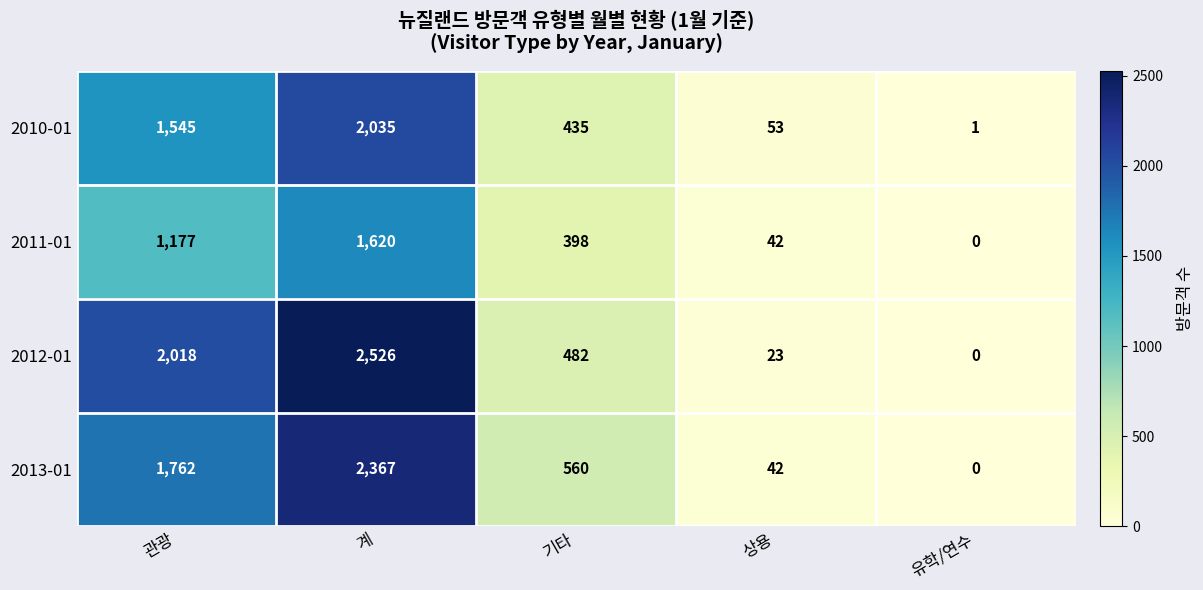

Reading left to right, transcribe all the data shown in this chart.

2010-01: 1545	2035	435	53	1
2011-01: 1177	1620	398	42	0
2012-01: 2018	2526	482	23	0
2013-01: 1762	2367	560	42	0